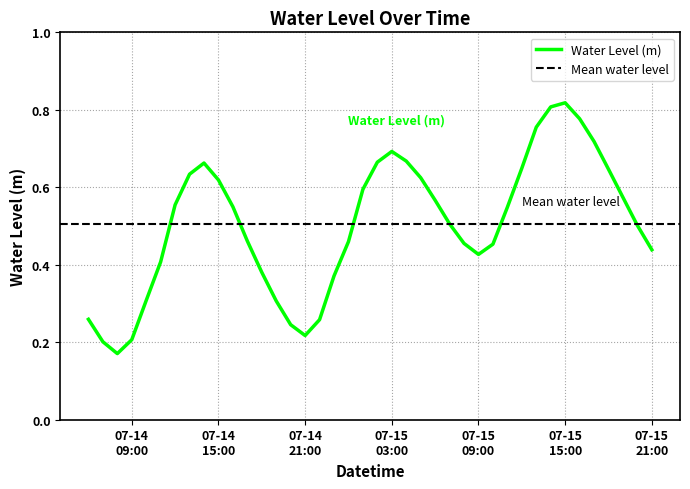

What value does the data have at 2024-07-14 18:00:00?

0.4